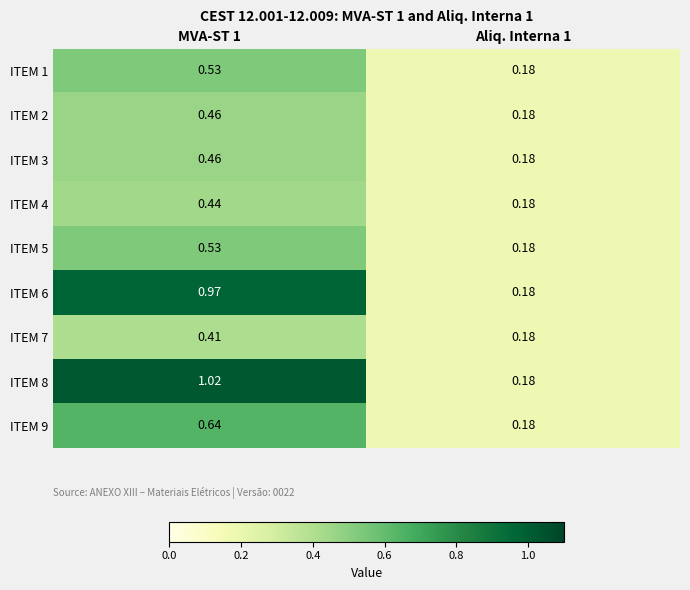

Is the value of ITEM 5 at MVA-ST 1 greater than the value of ITEM 8 at MVA-ST 1?

No